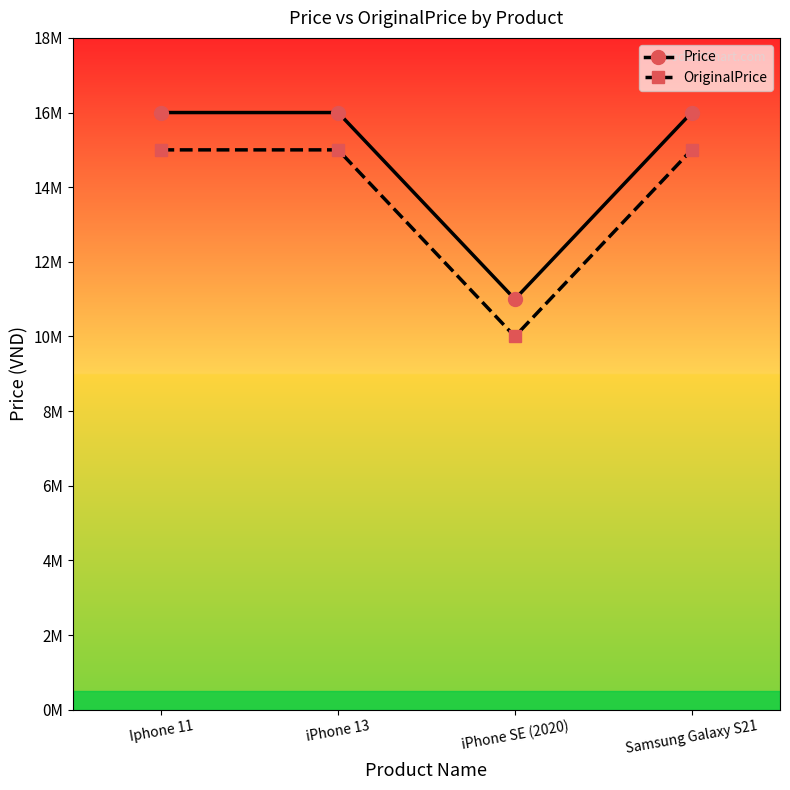

What is the smallest value displayed?

10000000